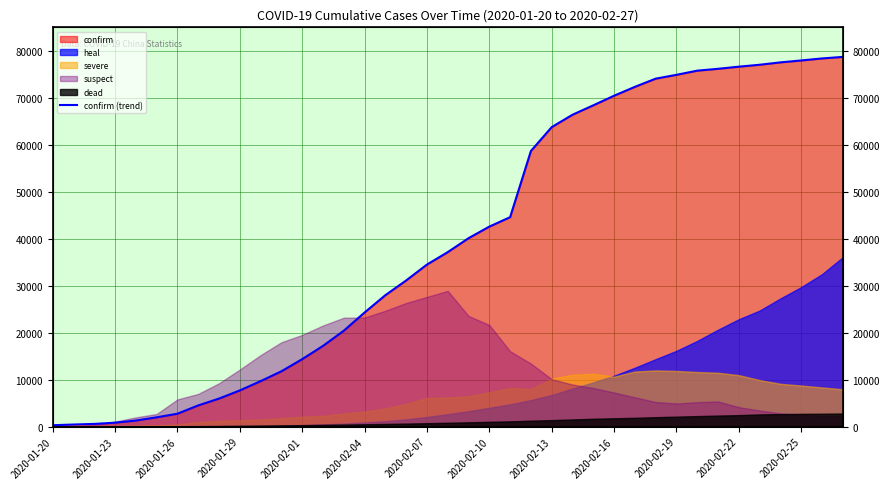

What is the difference between the maximum and second lowest values?

78384